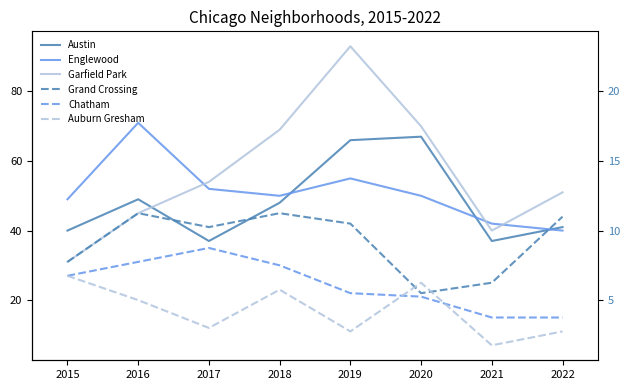

How many times do Chatham and Auburn Gresham cross each other?

2